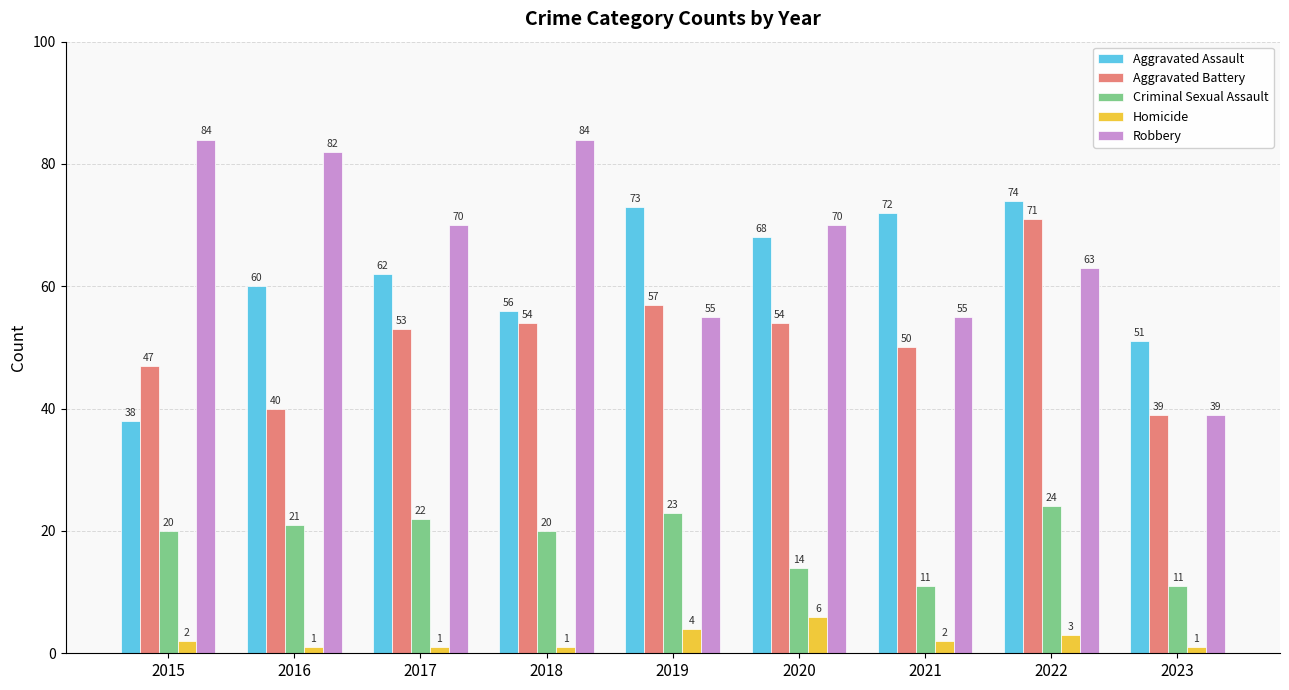

Reading left to right, extract all data points from this chart.

Aggravated Assault: 38	60	62	56	73	68	72	74	51
Aggravated Battery: 47	40	53	54	57	54	50	71	39
Criminal Sexual Assault: 20	21	22	20	23	14	11	24	11
Homicide: 2	1	1	1	4	6	2	3	1
Robbery: 84	82	70	84	55	70	55	63	39